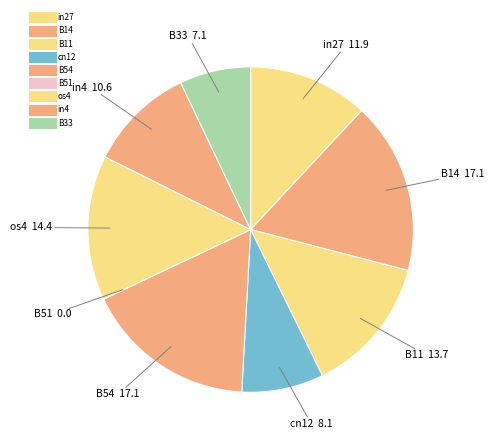

What percentage do in4 and B51 together represent?

10.6%